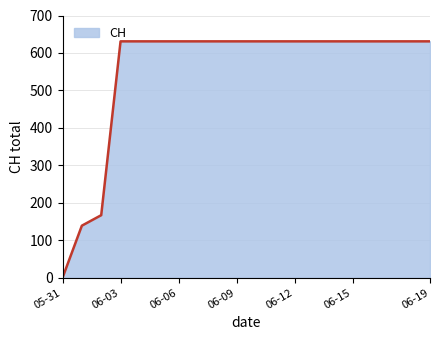

What is the difference between the maximum and minimum values?

631